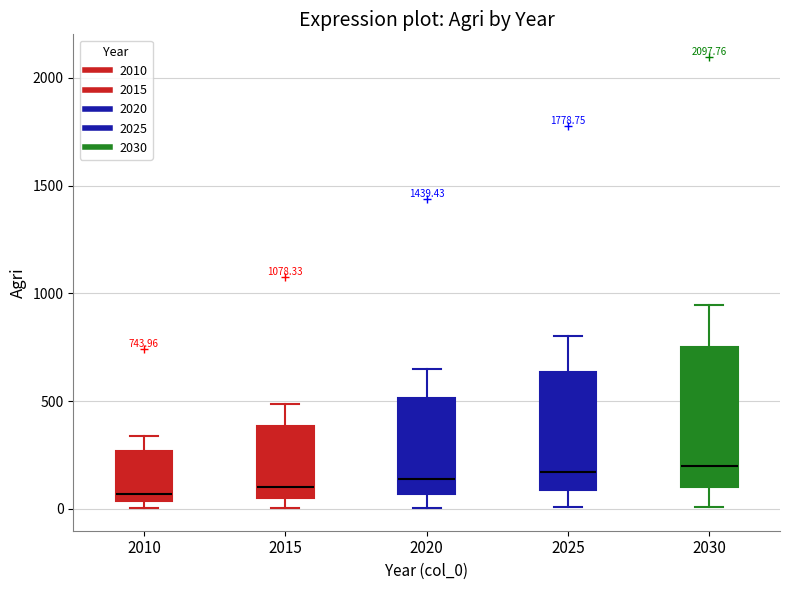

Which box is the tallest, from its lower edge to its upper edge?

2030